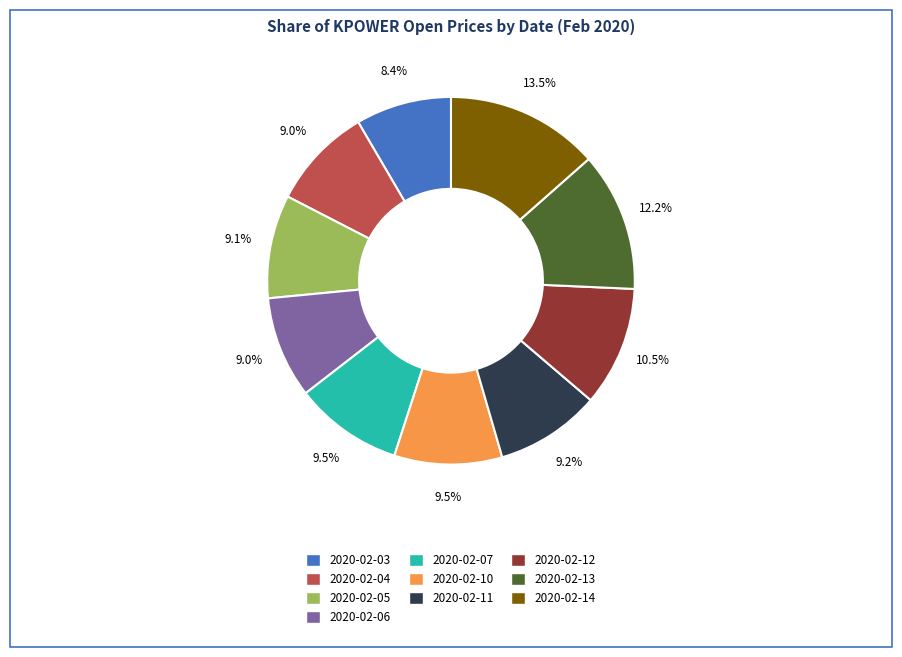

To the nearest percent, what is the combined percentage of 2020-02-03 and 2020-02-07?

18%